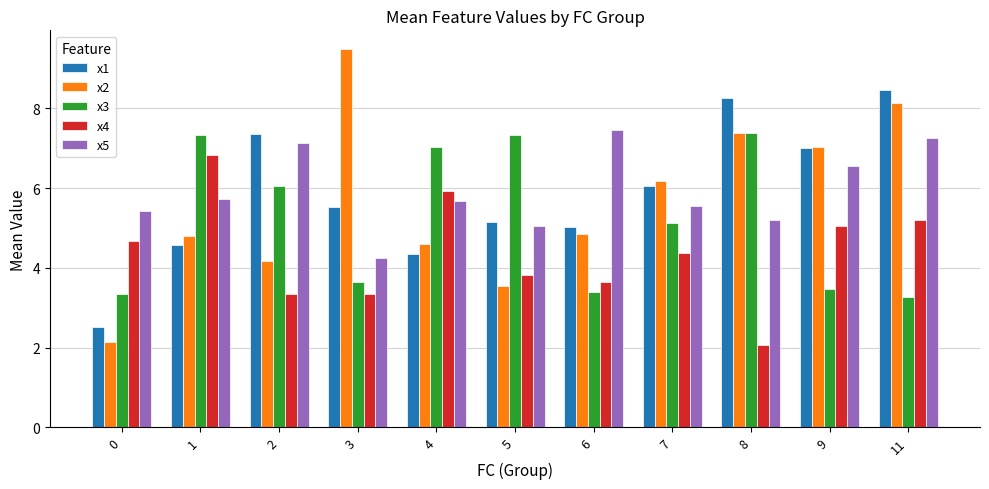

What is the difference between the maximum and minimum values in the x4 series?

4.8